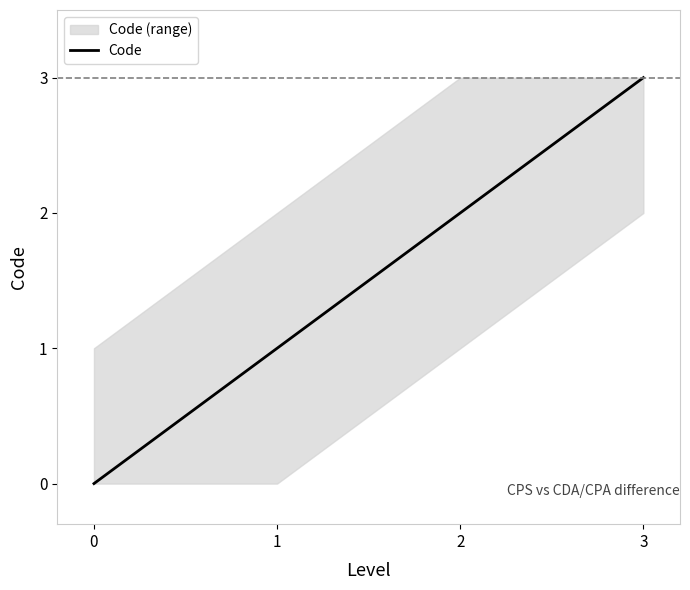

Rank the categories by value from highest to lowest.

3, 2, 1, 0